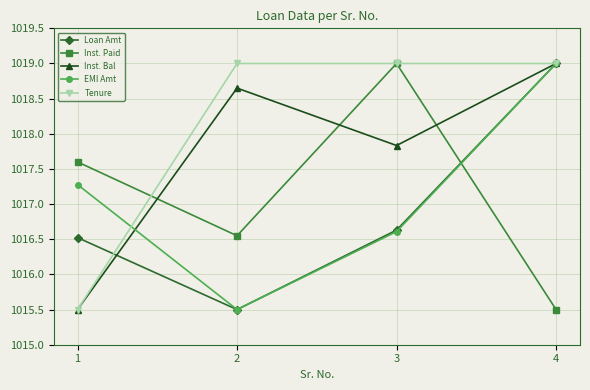

What is the total value across all series at 3?

5089.1